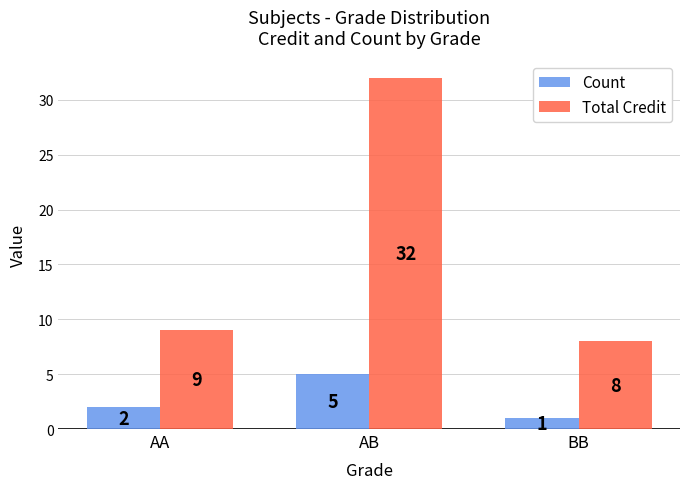

How many bars are there in total?

6